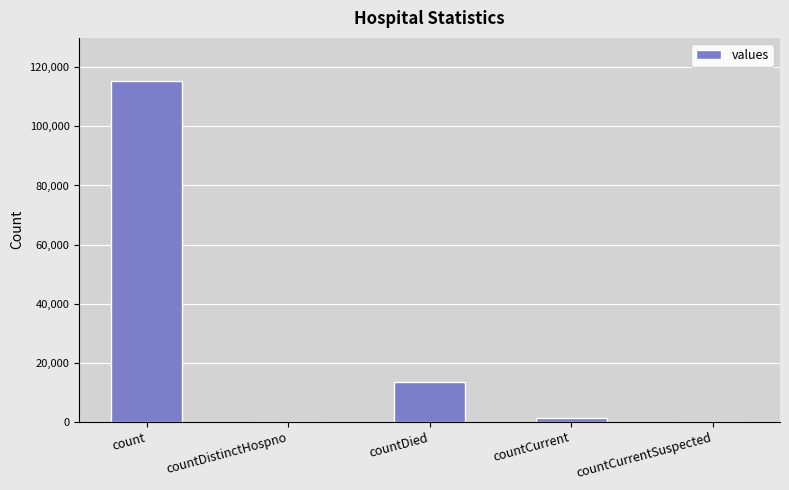

What is the sum of all values?

130105